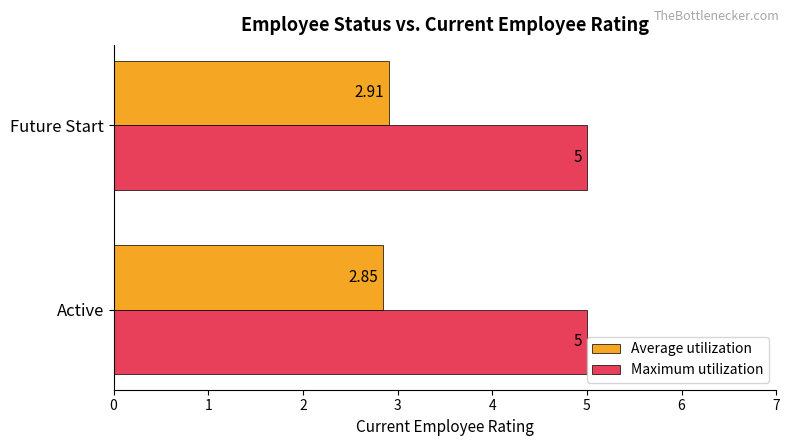

What are all the series names shown in the legend?

Average utilization, Maximum utilization